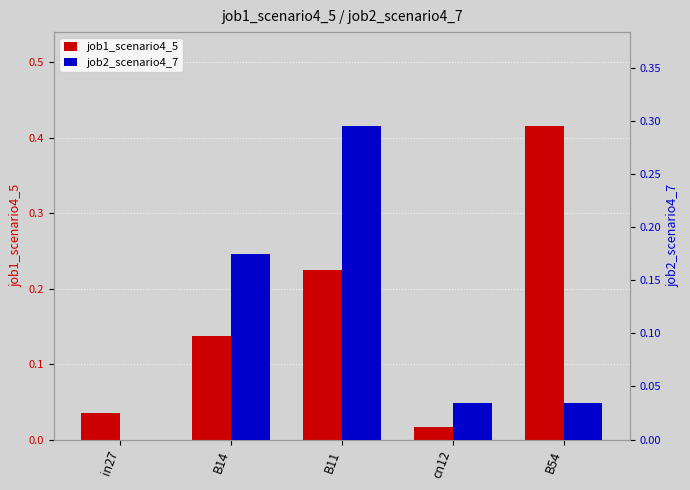

Rank the series at B14 from highest to lowest value.

job2_scenario4_7, job1_scenario4_5